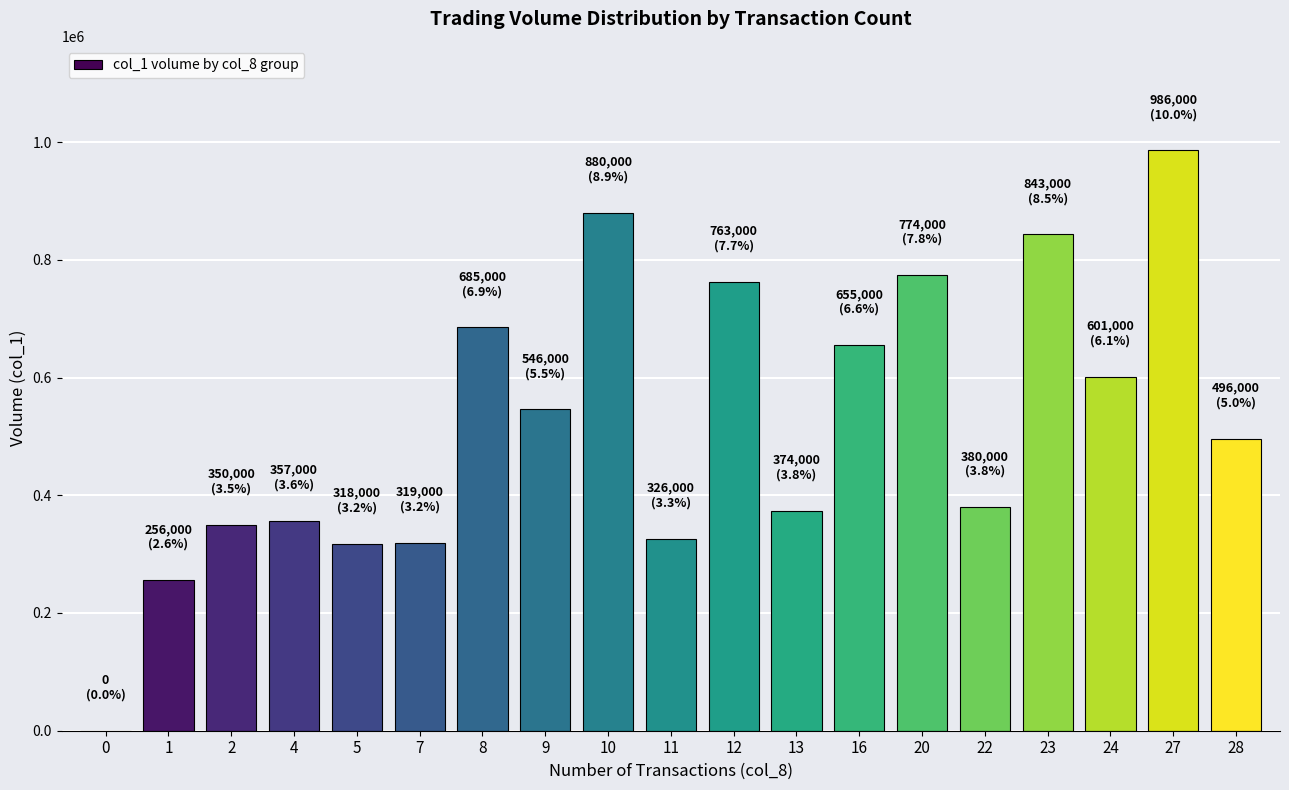

At which label does the data first exceed 496000?

8